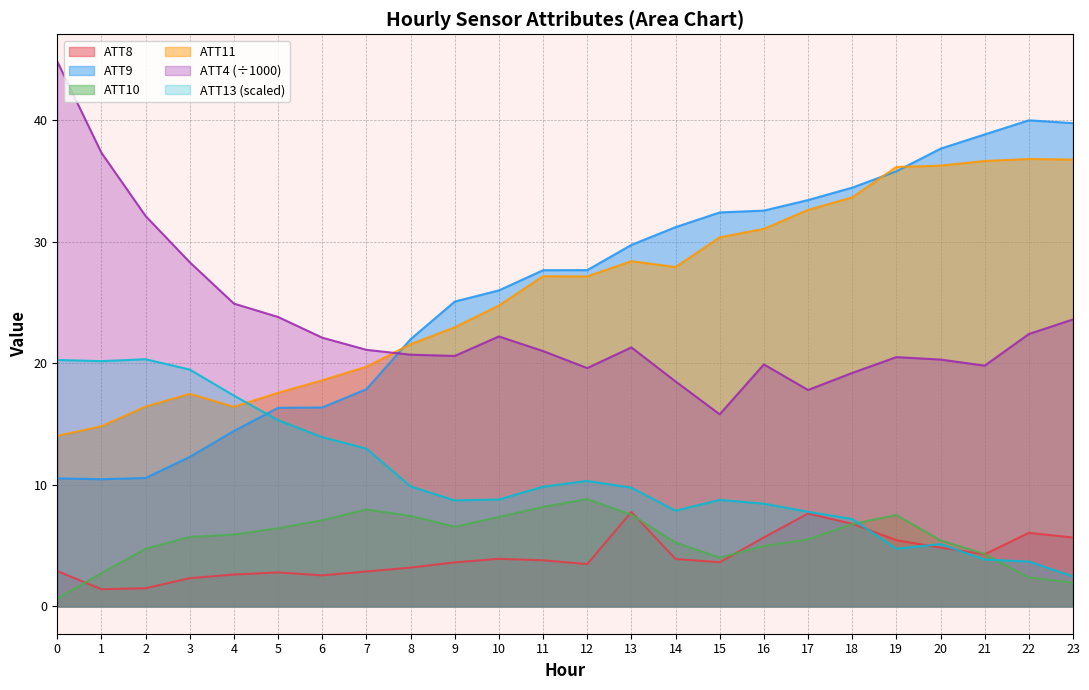

What is the sum of all ATT4 values?

557.6